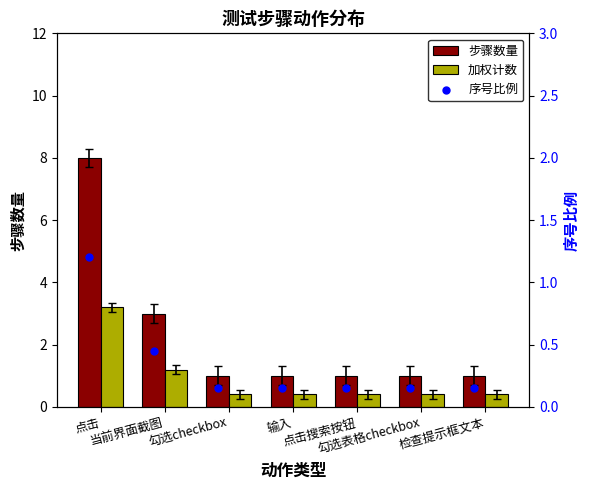

Which series contains the lowest Y value?

序号比例